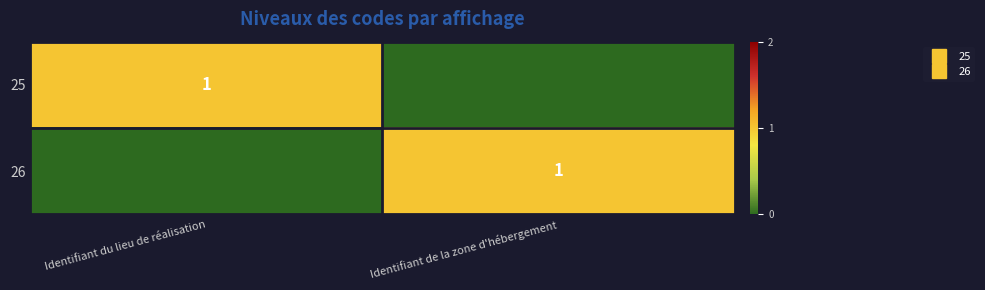

What is the greatest value displayed?

1